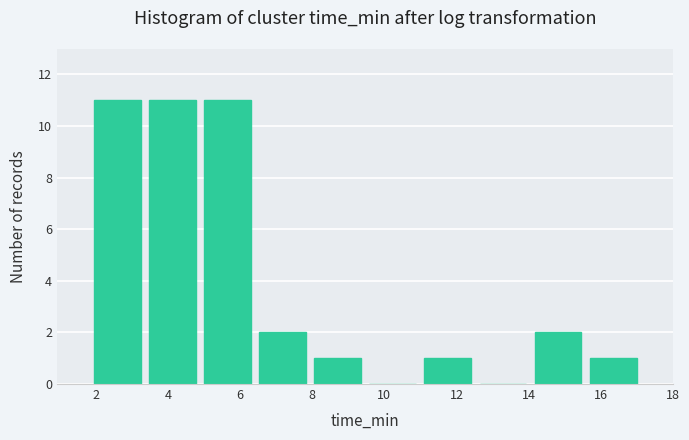

Reading left to right, list every bar in this chart as the range it spans on the x-axis followed by its height. Neither the bar edges nor the heights are printed on the chart, so give them approximately, as read against the axes.

1.8 to 3.4: 11
3.4 to 4.8: 11
4.8 to 6.4: 11
6.4 to 8.0: 2
8.0 to 9.4: 1
9.4 to 11.0: 0
11.0 to 12.6: 1
12.6 to 14.0: 0
14.0 to 15.6: 2
15.6 to 17.2: 1